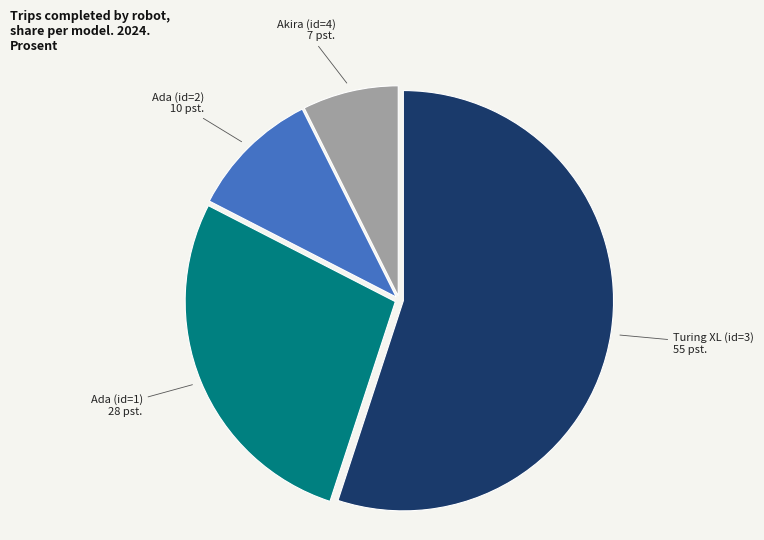

Is there any slice that represents more than half of the pie?

Yes